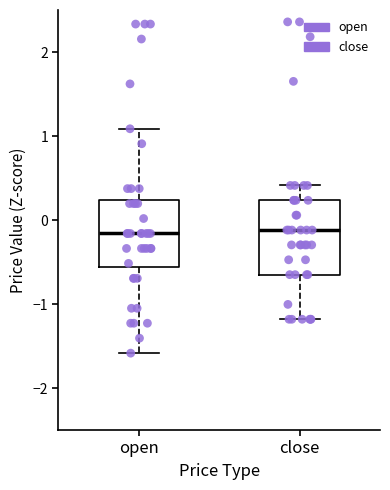

Where does the median line of the box for open sit on the y-axis? The values are not printed on the chart, so give them approximately, as read against the axis.

-0.2